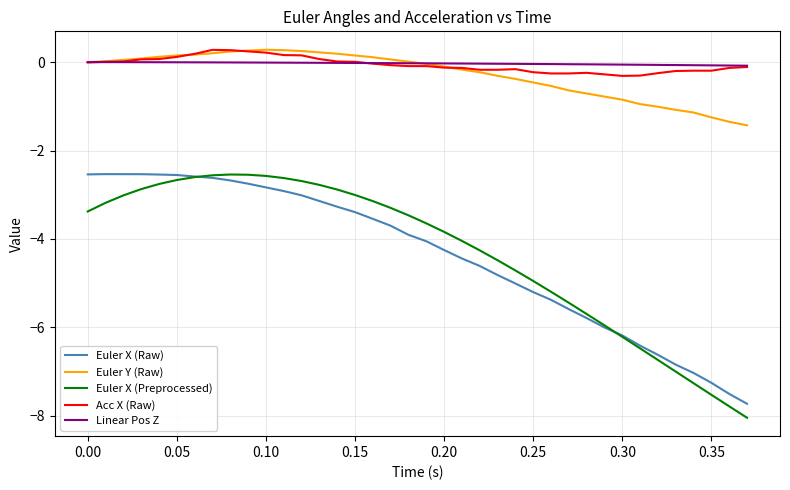

True or false: Euler X (Raw) and Acc X (Raw) intersect in this chart.

False